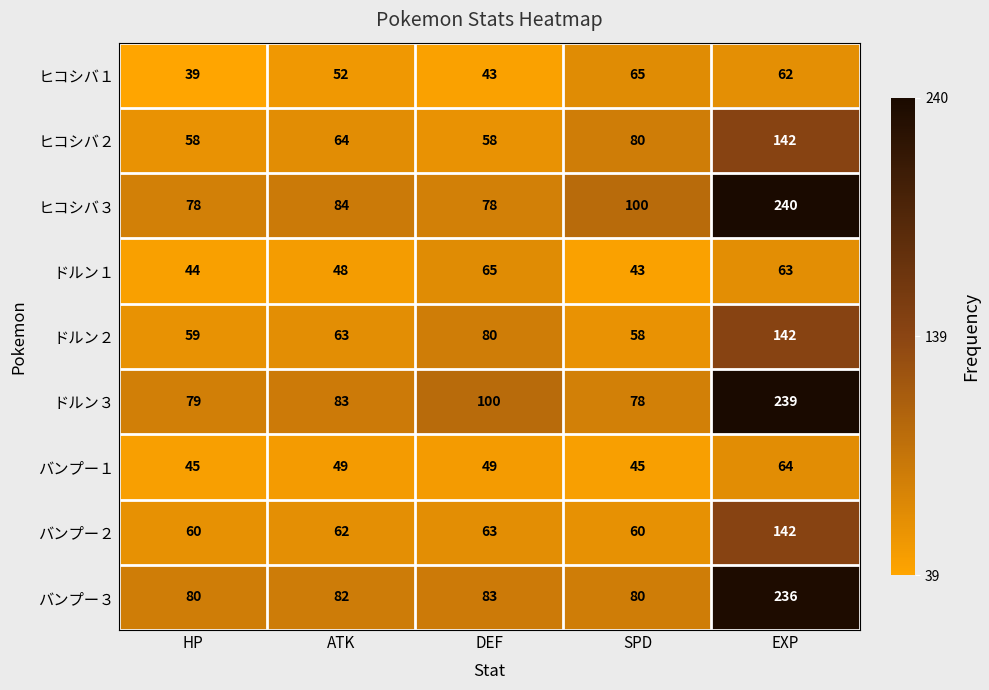

What is the sum of all バンプー２ values?

387